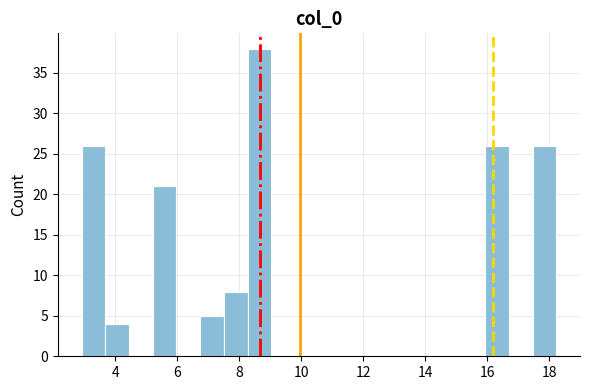

Around what value on the x-axis is the tallest bar? Give the approximate position of its centre, as read against the axis.

8.6